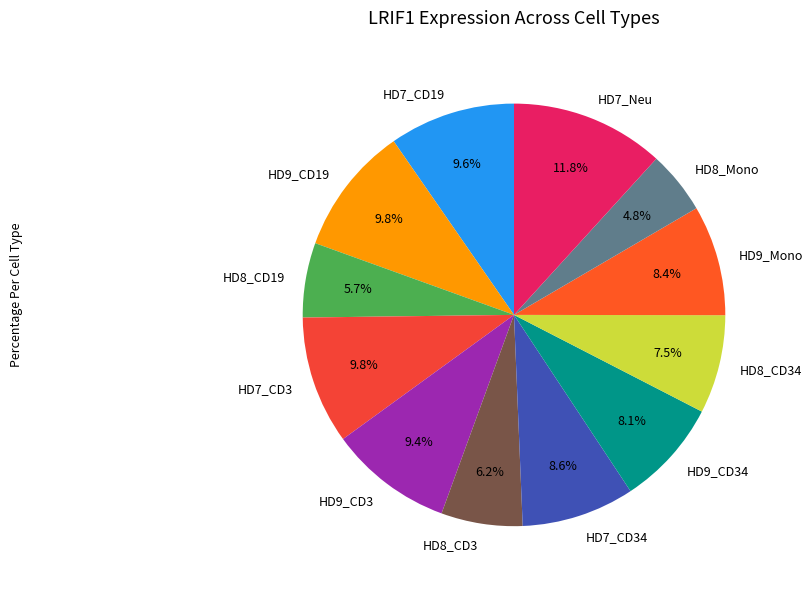

Which slice is the largest?

HD7_Neu